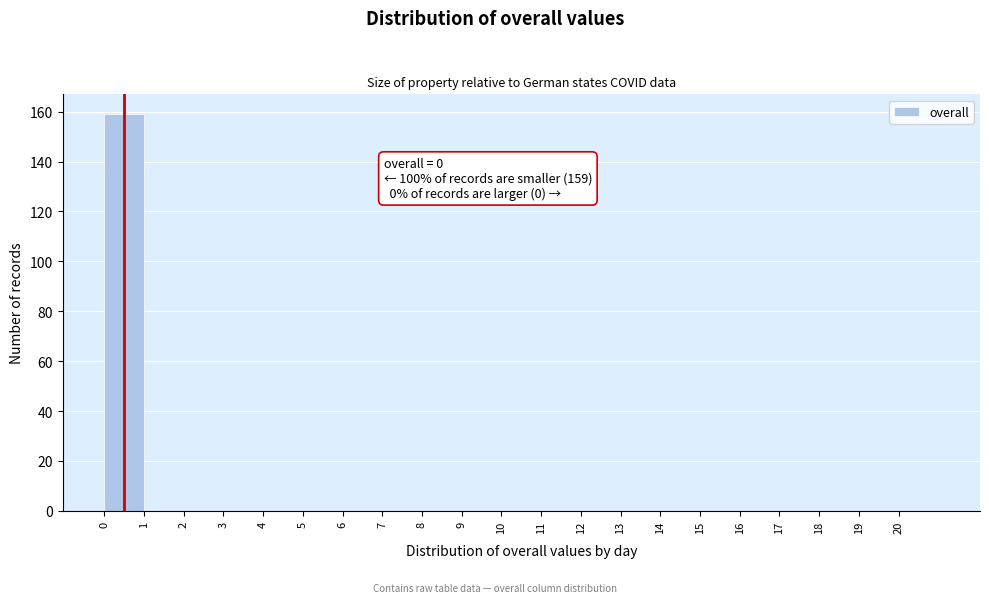

Over which range of the x-axis is the bar tallest?

0 to 1